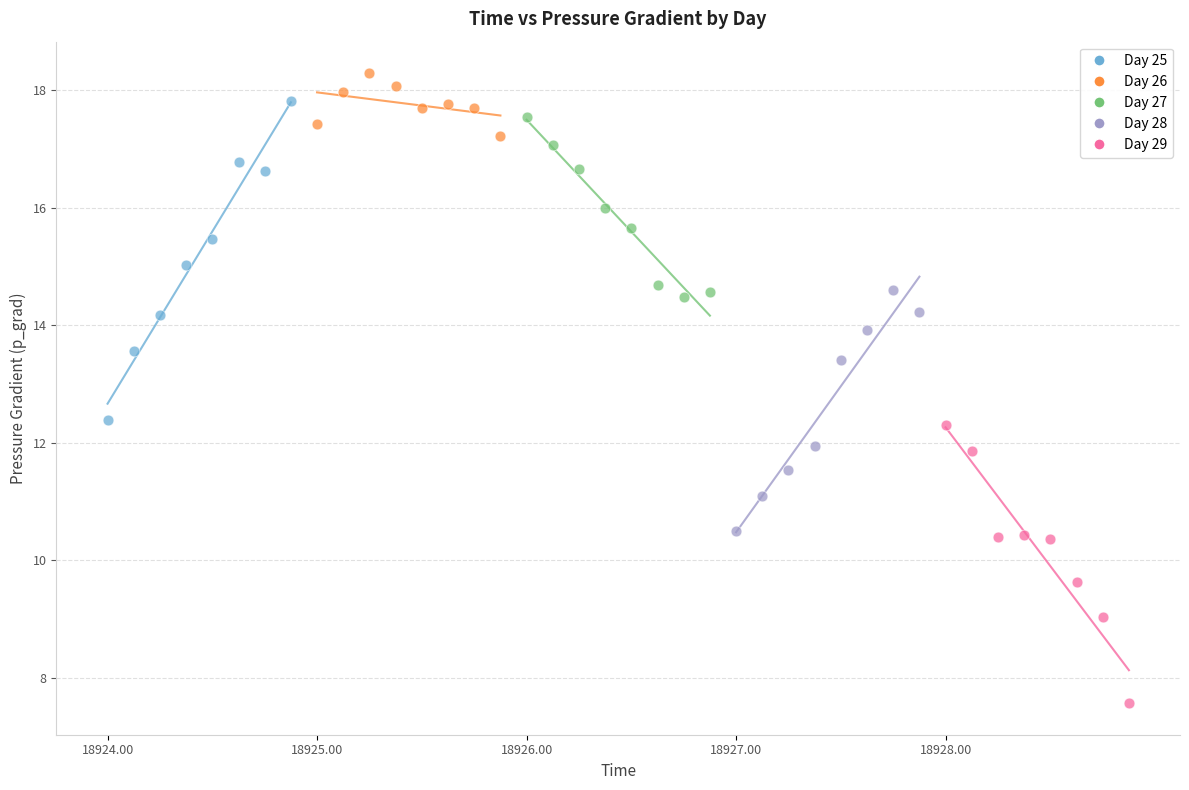

Which series reaches the minimum Y coordinate?

Day 29